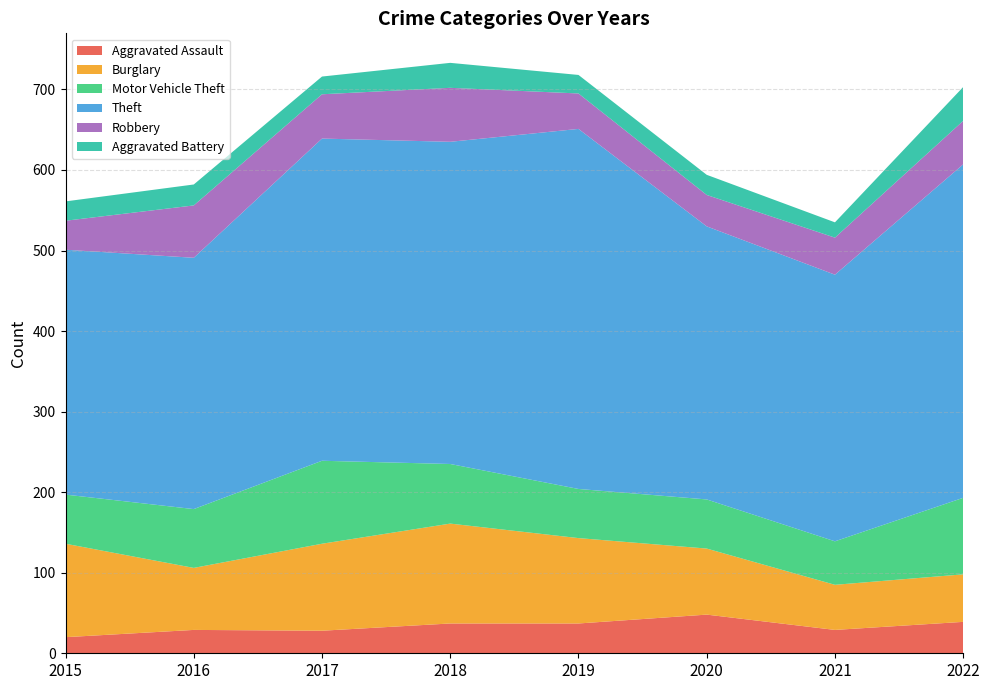

Reading left to right, transcribe all the data shown in this chart.

Aggravated Assault: 2015=20	2016=29	2017=28	2018=37	2019=37	2020=48	2021=29	2022=39
Burglary: 2015=116	2016=77	2017=108	2018=124	2019=106	2020=82	2021=56	2022=59
Motor Vehicle Theft: 2015=61	2016=73	2017=103	2018=74	2019=61	2020=61	2021=54	2022=95
Theft: 2015=304	2016=312	2017=400	2018=400	2019=447	2020=339	2021=331	2022=414
Robbery: 2015=36	2016=65	2017=55	2018=67	2019=44	2020=39	2021=46	2022=54
Aggravated Battery: 2015=24	2016=26	2017=22	2018=31	2019=23	2020=25	2021=19	2022=42